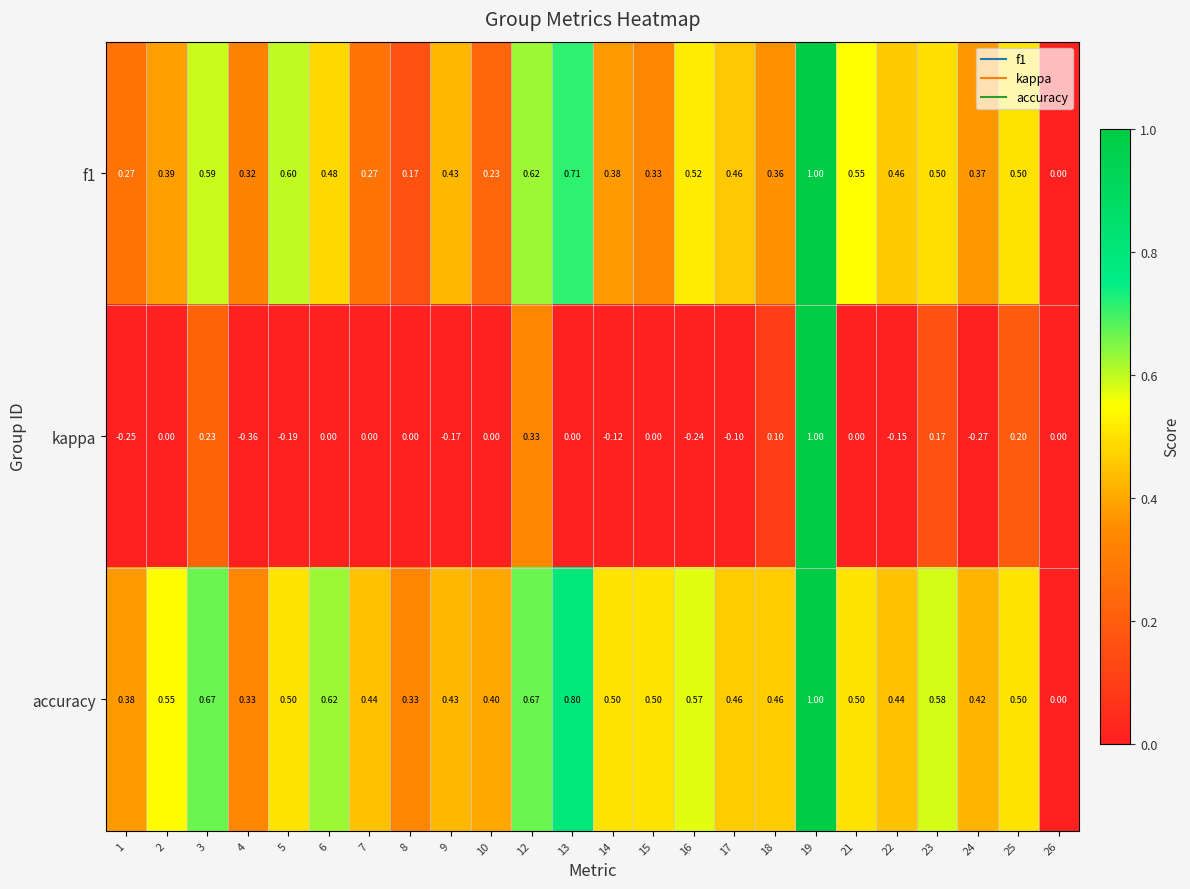

Between 4 and 5, which series saw the biggest shift?

f1